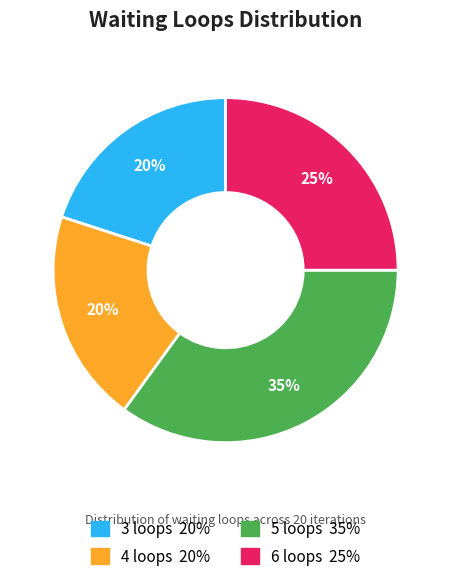

Is 6 loops the majority of the pie?

No